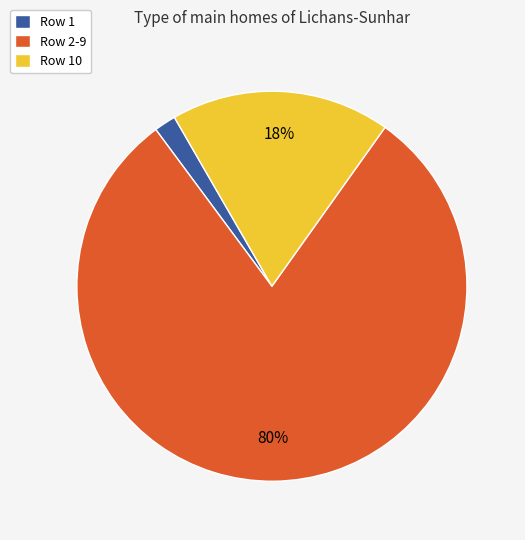

Rank the categories by value from lowest to highest.

Row 1, Row 10, Row 2-9